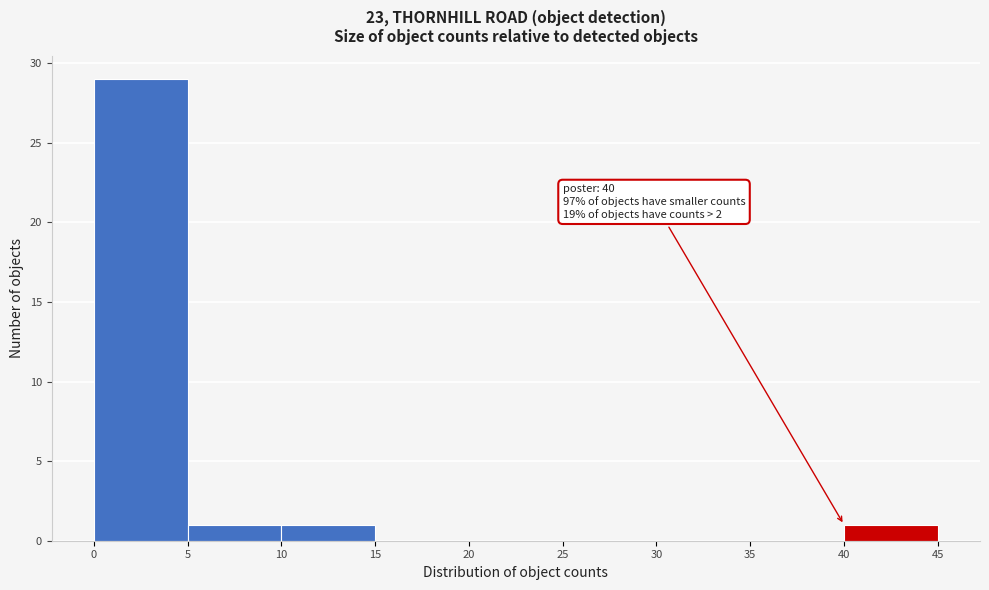

Over which range of the x-axis is the bar tallest?

0 to 5